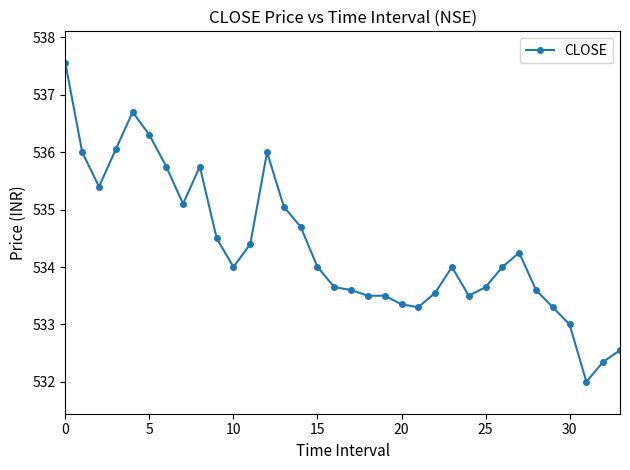

Does the chart have visible grid lines?

No